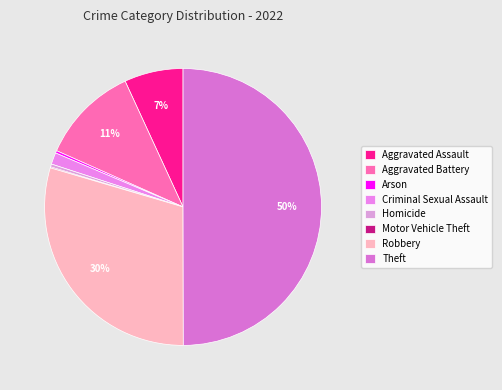

Is there any slice that represents more than half of the pie?

No